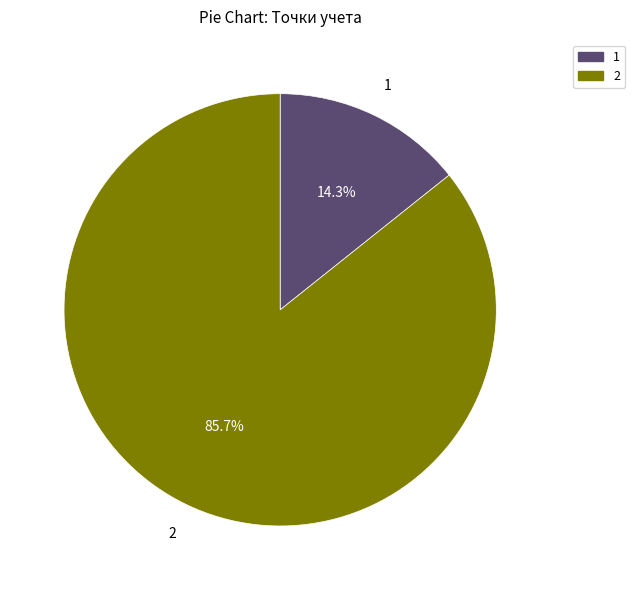

Does 1 represent more than half of the total?

No